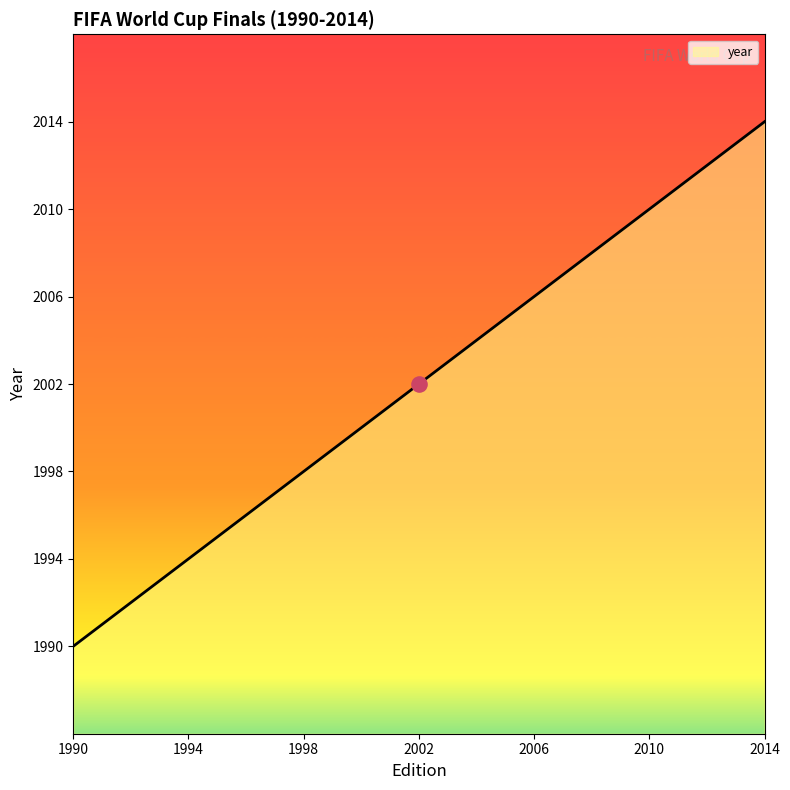

Approximately how many times larger is the value at 1990 compared to 2014?

1.0